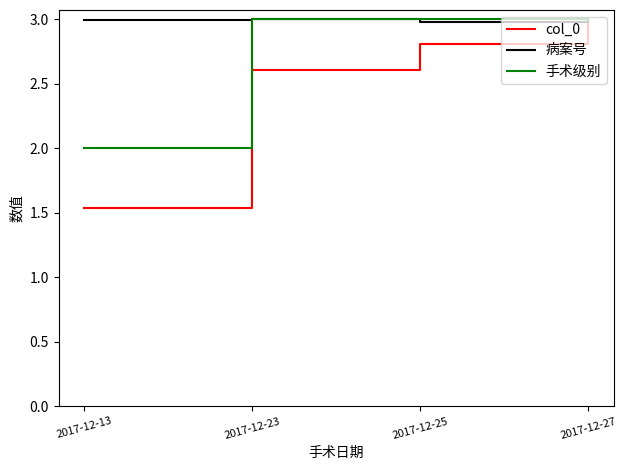

List the series in order of their overall mean, highest first.

病案号, 手术级别, col_0